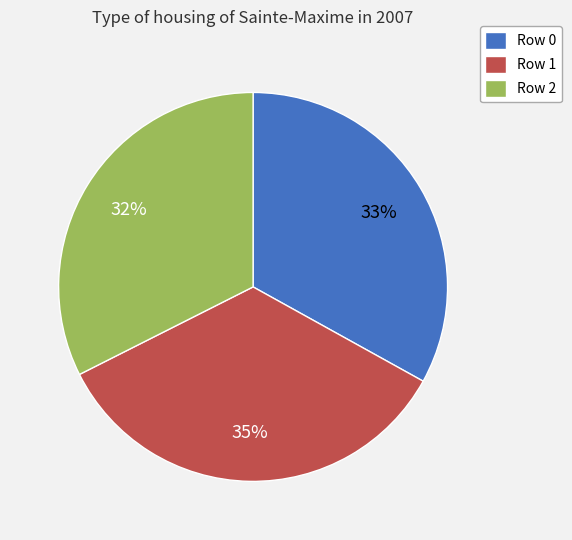

Between Row 1 and Row 0, which is larger?

Row 1